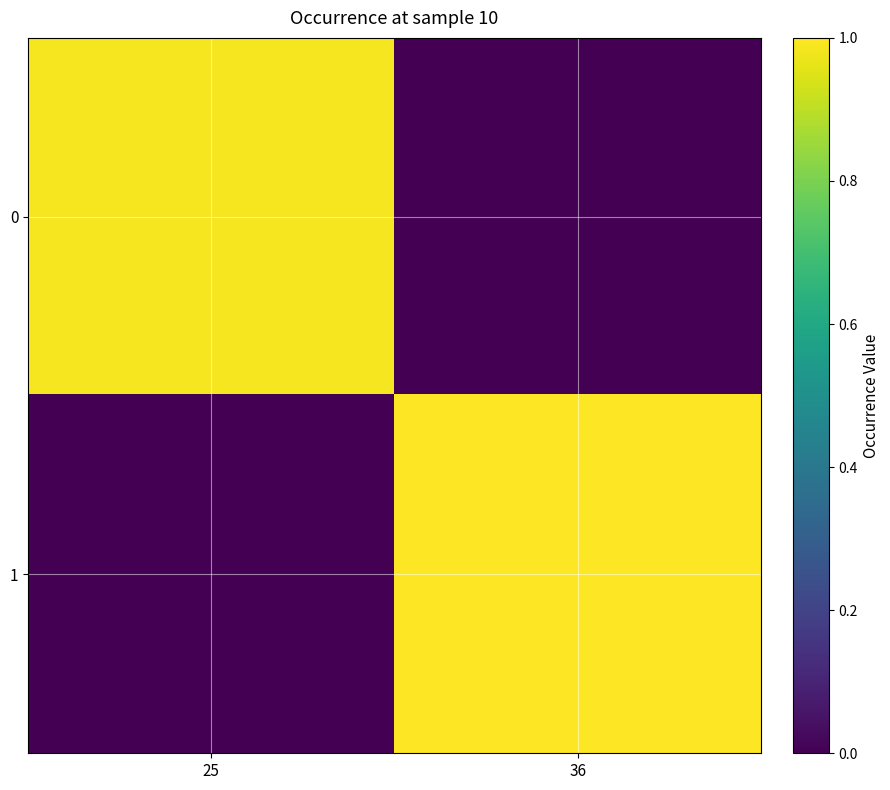

Between 25 and 36, which series saw the biggest shift?

1